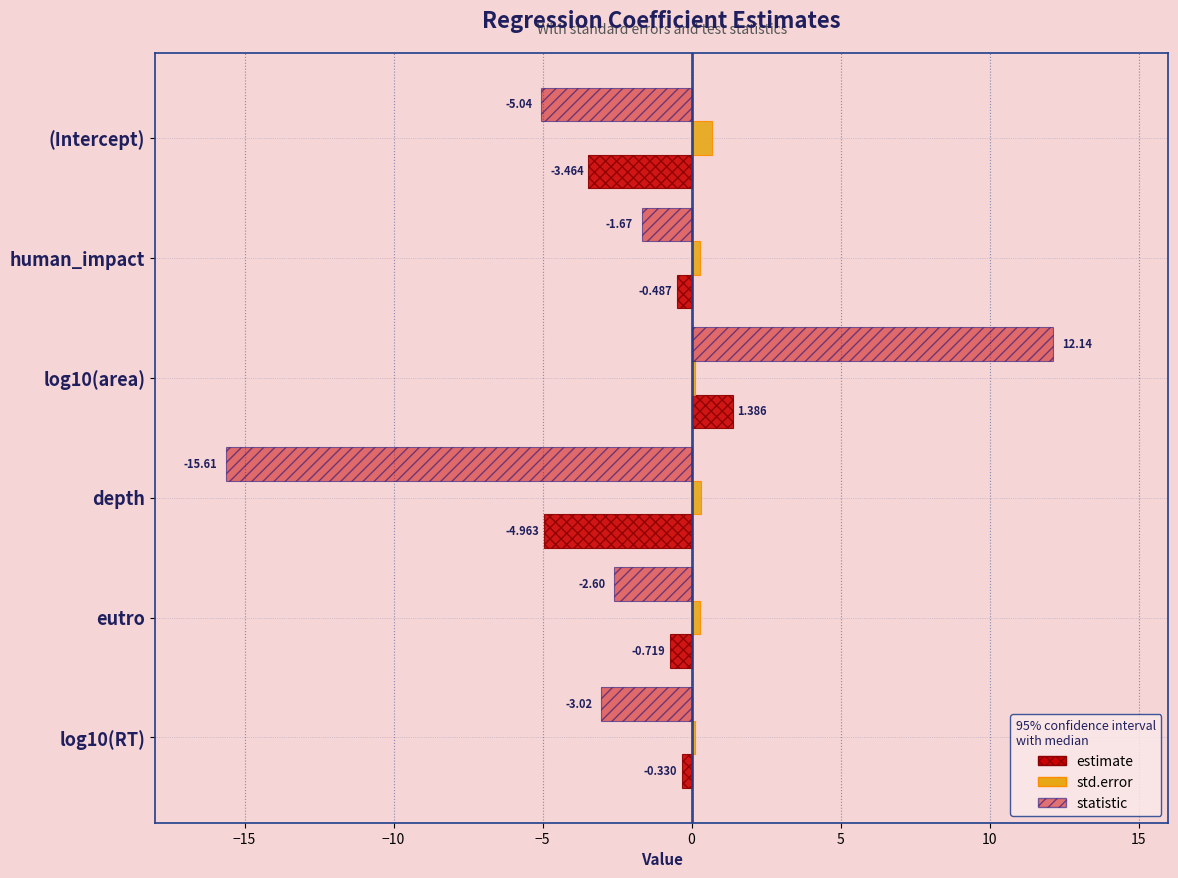

How many data points in estimate are above 0?

1